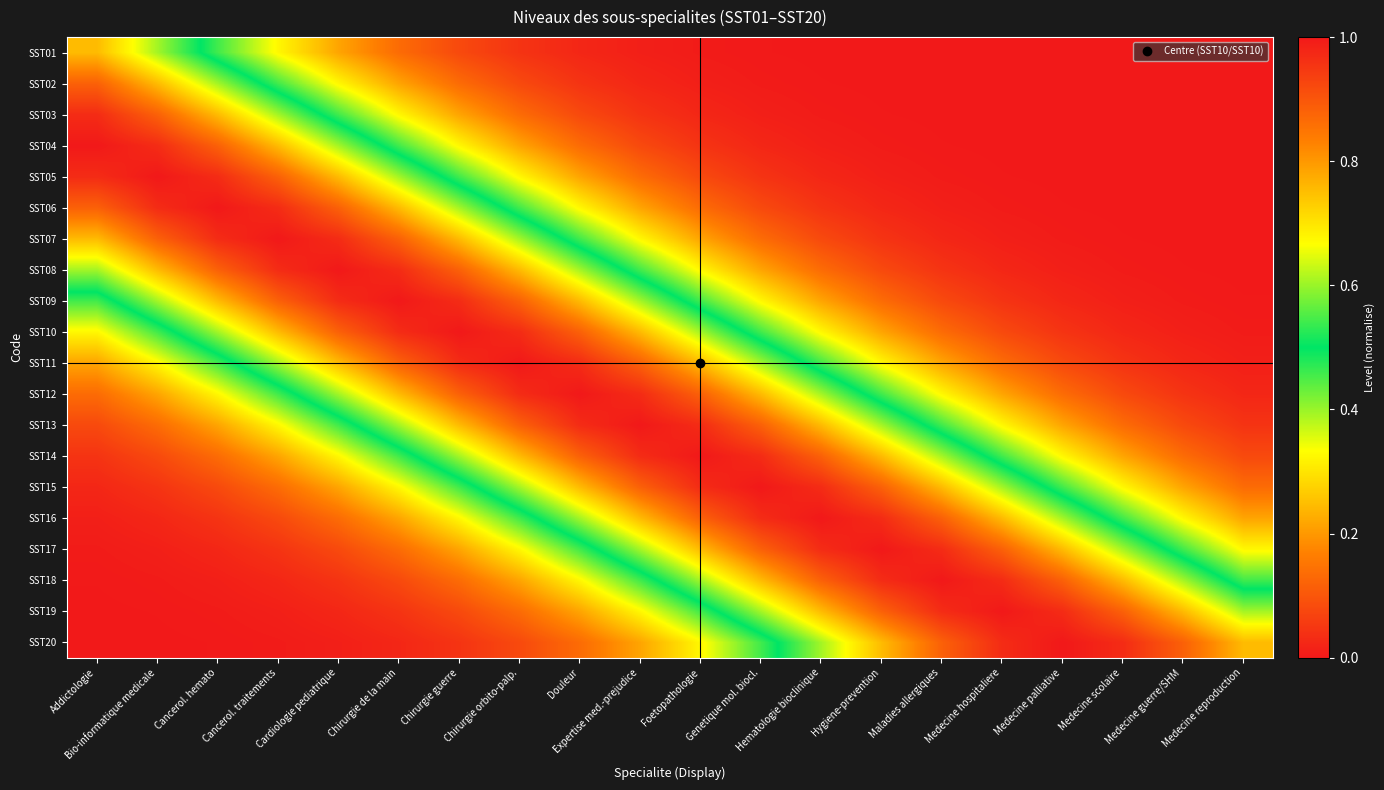

Reading left to right, list all the values displayed in this chart.

SST01: Addictologie=0.8	Bio-informatique medicale=0.6	Cancerol. hemato=0.5	Cancerol. traitements=0.3	Cardiologie pediatrique=0.2	Chirurgie de la main=0.1	Chirurgie guerre=0.1	Chirurgie orbito-palp.=0.0	Douleur=0.0	Expertise med.-prejudice=0.0	Foetopathologie=0.0	Genetique mol. biocl.=0.0	Hematologie bioclinique=0.0	Hygiene-prevention=0.0	Maladies allergiques=0.0	Medecine hospitaliere=0.0	Medecine palliative=0.0	Medecine scolaire=0.0	Medecine guerre/SHM=0.0	Medecine reproduction=0.0
SST02: Addictologie=0.9	Bio-informatique medicale=0.8	Cancerol. hemato=0.6	Cancerol. traitements=0.5	Cardiologie pediatrique=0.3	Chirurgie de la main=0.2	Chirurgie guerre=0.1	Chirurgie orbito-palp.=0.1	Douleur=0.0	Expertise med.-prejudice=0.0	Foetopathologie=0.0	Genetique mol. biocl.=0.0	Hematologie bioclinique=0.0	Hygiene-prevention=0.0	Maladies allergiques=0.0	Medecine hospitaliere=0.0	Medecine palliative=0.0	Medecine scolaire=0.0	Medecine guerre/SHM=0.0	Medecine reproduction=0.0
SST03: Addictologie=1.0	Bio-informatique medicale=0.9	Cancerol. hemato=0.8	Cancerol. traitements=0.6	Cardiologie pediatrique=0.5	Chirurgie de la main=0.3	Chirurgie guerre=0.2	Chirurgie orbito-palp.=0.1	Douleur=0.1	Expertise med.-prejudice=0.0	Foetopathologie=0.0	Genetique mol. biocl.=0.0	Hematologie bioclinique=0.0	Hygiene-prevention=0.0	Maladies allergiques=0.0	Medecine hospitaliere=0.0	Medecine palliative=0.0	Medecine scolaire=0.0	Medecine guerre/SHM=0.0	Medecine reproduction=0.0
SST04: Addictologie=1.0	Bio-informatique medicale=1.0	Cancerol. hemato=0.9	Cancerol. traitements=0.8	Cardiologie pediatrique=0.6	Chirurgie de la main=0.5	Chirurgie guerre=0.3	Chirurgie orbito-palp.=0.2	Douleur=0.1	Expertise med.-prejudice=0.1	Foetopathologie=0.0	Genetique mol. biocl.=0.0	Hematologie bioclinique=0.0	Hygiene-prevention=0.0	Maladies allergiques=0.0	Medecine hospitaliere=0.0	Medecine palliative=0.0	Medecine scolaire=0.0	Medecine guerre/SHM=0.0	Medecine reproduction=0.0
SST05: Addictologie=1.0	Bio-informatique medicale=1.0	Cancerol. hemato=1.0	Cancerol. traitements=0.9	Cardiologie pediatrique=0.8	Chirurgie de la main=0.6	Chirurgie guerre=0.5	Chirurgie orbito-palp.=0.3	Douleur=0.2	Expertise med.-prejudice=0.1	Foetopathologie=0.1	Genetique mol. biocl.=0.0	Hematologie bioclinique=0.0	Hygiene-prevention=0.0	Maladies allergiques=0.0	Medecine hospitaliere=0.0	Medecine palliative=0.0	Medecine scolaire=0.0	Medecine guerre/SHM=0.0	Medecine reproduction=0.0
SST06: Addictologie=0.9	Bio-informatique medicale=1.0	Cancerol. hemato=1.0	Cancerol. traitements=1.0	Cardiologie pediatrique=0.9	Chirurgie de la main=0.8	Chirurgie guerre=0.6	Chirurgie orbito-palp.=0.5	Douleur=0.3	Expertise med.-prejudice=0.2	Foetopathologie=0.1	Genetique mol. biocl.=0.1	Hematologie bioclinique=0.0	Hygiene-prevention=0.0	Maladies allergiques=0.0	Medecine hospitaliere=0.0	Medecine palliative=0.0	Medecine scolaire=0.0	Medecine guerre/SHM=0.0	Medecine reproduction=0.0
SST07: Addictologie=0.8	Bio-informatique medicale=0.9	Cancerol. hemato=1.0	Cancerol. traitements=1.0	Cardiologie pediatrique=1.0	Chirurgie de la main=0.9	Chirurgie guerre=0.8	Chirurgie orbito-palp.=0.6	Douleur=0.5	Expertise med.-prejudice=0.3	Foetopathologie=0.2	Genetique mol. biocl.=0.1	Hematologie bioclinique=0.1	Hygiene-prevention=0.0	Maladies allergiques=0.0	Medecine hospitaliere=0.0	Medecine palliative=0.0	Medecine scolaire=0.0	Medecine guerre/SHM=0.0	Medecine reproduction=0.0
SST08: Addictologie=0.6	Bio-informatique medicale=0.8	Cancerol. hemato=0.9	Cancerol. traitements=1.0	Cardiologie pediatrique=1.0	Chirurgie de la main=1.0	Chirurgie guerre=0.9	Chirurgie orbito-palp.=0.8	Douleur=0.6	Expertise med.-prejudice=0.5	Foetopathologie=0.3	Genetique mol. biocl.=0.2	Hematologie bioclinique=0.1	Hygiene-prevention=0.1	Maladies allergiques=0.0	Medecine hospitaliere=0.0	Medecine palliative=0.0	Medecine scolaire=0.0	Medecine guerre/SHM=0.0	Medecine reproduction=0.0
SST09: Addictologie=0.5	Bio-informatique medicale=0.6	Cancerol. hemato=0.8	Cancerol. traitements=0.9	Cardiologie pediatrique=1.0	Chirurgie de la main=1.0	Chirurgie guerre=1.0	Chirurgie orbito-palp.=0.9	Douleur=0.8	Expertise med.-prejudice=0.6	Foetopathologie=0.5	Genetique mol. biocl.=0.3	Hematologie bioclinique=0.2	Hygiene-prevention=0.1	Maladies allergiques=0.1	Medecine hospitaliere=0.0	Medecine palliative=0.0	Medecine scolaire=0.0	Medecine guerre/SHM=0.0	Medecine reproduction=0.0
SST10: Addictologie=0.3	Bio-informatique medicale=0.5	Cancerol. hemato=0.6	Cancerol. traitements=0.8	Cardiologie pediatrique=0.9	Chirurgie de la main=1.0	Chirurgie guerre=1.0	Chirurgie orbito-palp.=1.0	Douleur=0.9	Expertise med.-prejudice=0.8	Foetopathologie=0.6	Genetique mol. biocl.=0.5	Hematologie bioclinique=0.3	Hygiene-prevention=0.2	Maladies allergiques=0.1	Medecine hospitaliere=0.1	Medecine palliative=0.0	Medecine scolaire=0.0	Medecine guerre/SHM=0.0	Medecine reproduction=0.0
SST11: Addictologie=0.2	Bio-informatique medicale=0.3	Cancerol. hemato=0.5	Cancerol. traitements=0.6	Cardiologie pediatrique=0.8	Chirurgie de la main=0.9	Chirurgie guerre=1.0	Chirurgie orbito-palp.=1.0	Douleur=1.0	Expertise med.-prejudice=0.9	Foetopathologie=0.8	Genetique mol. biocl.=0.6	Hematologie bioclinique=0.5	Hygiene-prevention=0.3	Maladies allergiques=0.2	Medecine hospitaliere=0.1	Medecine palliative=0.1	Medecine scolaire=0.0	Medecine guerre/SHM=0.0	Medecine reproduction=0.0
SST12: Addictologie=0.1	Bio-informatique medicale=0.2	Cancerol. hemato=0.3	Cancerol. traitements=0.5	Cardiologie pediatrique=0.6	Chirurgie de la main=0.8	Chirurgie guerre=0.9	Chirurgie orbito-palp.=1.0	Douleur=1.0	Expertise med.-prejudice=1.0	Foetopathologie=0.9	Genetique mol. biocl.=0.8	Hematologie bioclinique=0.6	Hygiene-prevention=0.5	Maladies allergiques=0.3	Medecine hospitaliere=0.2	Medecine palliative=0.1	Medecine scolaire=0.1	Medecine guerre/SHM=0.0	Medecine reproduction=0.0
SST13: Addictologie=0.1	Bio-informatique medicale=0.1	Cancerol. hemato=0.2	Cancerol. traitements=0.3	Cardiologie pediatrique=0.5	Chirurgie de la main=0.6	Chirurgie guerre=0.8	Chirurgie orbito-palp.=0.9	Douleur=1.0	Expertise med.-prejudice=1.0	Foetopathologie=1.0	Genetique mol. biocl.=0.9	Hematologie bioclinique=0.8	Hygiene-prevention=0.6	Maladies allergiques=0.5	Medecine hospitaliere=0.3	Medecine palliative=0.2	Medecine scolaire=0.1	Medecine guerre/SHM=0.1	Medecine reproduction=0.0
SST14: Addictologie=0.0	Bio-informatique medicale=0.1	Cancerol. hemato=0.1	Cancerol. traitements=0.2	Cardiologie pediatrique=0.3	Chirurgie de la main=0.5	Chirurgie guerre=0.6	Chirurgie orbito-palp.=0.8	Douleur=0.9	Expertise med.-prejudice=1.0	Foetopathologie=1.0	Genetique mol. biocl.=1.0	Hematologie bioclinique=0.9	Hygiene-prevention=0.8	Maladies allergiques=0.6	Medecine hospitaliere=0.5	Medecine palliative=0.3	Medecine scolaire=0.2	Medecine guerre/SHM=0.1	Medecine reproduction=0.1
SST15: Addictologie=0.0	Bio-informatique medicale=0.0	Cancerol. hemato=0.1	Cancerol. traitements=0.1	Cardiologie pediatrique=0.2	Chirurgie de la main=0.3	Chirurgie guerre=0.5	Chirurgie orbito-palp.=0.6	Douleur=0.8	Expertise med.-prejudice=0.9	Foetopathologie=1.0	Genetique mol. biocl.=1.0	Hematologie bioclinique=1.0	Hygiene-prevention=0.9	Maladies allergiques=0.8	Medecine hospitaliere=0.6	Medecine palliative=0.5	Medecine scolaire=0.3	Medecine guerre/SHM=0.2	Medecine reproduction=0.1
SST16: Addictologie=0.0	Bio-informatique medicale=0.0	Cancerol. hemato=0.0	Cancerol. traitements=0.1	Cardiologie pediatrique=0.1	Chirurgie de la main=0.2	Chirurgie guerre=0.3	Chirurgie orbito-palp.=0.5	Douleur=0.6	Expertise med.-prejudice=0.8	Foetopathologie=0.9	Genetique mol. biocl.=1.0	Hematologie bioclinique=1.0	Hygiene-prevention=1.0	Maladies allergiques=0.9	Medecine hospitaliere=0.8	Medecine palliative=0.6	Medecine scolaire=0.5	Medecine guerre/SHM=0.3	Medecine reproduction=0.2
SST17: Addictologie=0.0	Bio-informatique medicale=0.0	Cancerol. hemato=0.0	Cancerol. traitements=0.0	Cardiologie pediatrique=0.1	Chirurgie de la main=0.1	Chirurgie guerre=0.2	Chirurgie orbito-palp.=0.3	Douleur=0.5	Expertise med.-prejudice=0.6	Foetopathologie=0.8	Genetique mol. biocl.=0.9	Hematologie bioclinique=1.0	Hygiene-prevention=1.0	Maladies allergiques=1.0	Medecine hospitaliere=0.9	Medecine palliative=0.8	Medecine scolaire=0.6	Medecine guerre/SHM=0.5	Medecine reproduction=0.3
SST18: Addictologie=0.0	Bio-informatique medicale=0.0	Cancerol. hemato=0.0	Cancerol. traitements=0.0	Cardiologie pediatrique=0.0	Chirurgie de la main=0.1	Chirurgie guerre=0.1	Chirurgie orbito-palp.=0.2	Douleur=0.3	Expertise med.-prejudice=0.5	Foetopathologie=0.6	Genetique mol. biocl.=0.8	Hematologie bioclinique=0.9	Hygiene-prevention=1.0	Maladies allergiques=1.0	Medecine hospitaliere=1.0	Medecine palliative=0.9	Medecine scolaire=0.8	Medecine guerre/SHM=0.6	Medecine reproduction=0.5
SST19: Addictologie=0.0	Bio-informatique medicale=0.0	Cancerol. hemato=0.0	Cancerol. traitements=0.0	Cardiologie pediatrique=0.0	Chirurgie de la main=0.0	Chirurgie guerre=0.1	Chirurgie orbito-palp.=0.1	Douleur=0.2	Expertise med.-prejudice=0.3	Foetopathologie=0.5	Genetique mol. biocl.=0.6	Hematologie bioclinique=0.8	Hygiene-prevention=0.9	Maladies allergiques=1.0	Medecine hospitaliere=1.0	Medecine palliative=1.0	Medecine scolaire=0.9	Medecine guerre/SHM=0.8	Medecine reproduction=0.6
SST20: Addictologie=0.0	Bio-informatique medicale=0.0	Cancerol. hemato=0.0	Cancerol. traitements=0.0	Cardiologie pediatrique=0.0	Chirurgie de la main=0.0	Chirurgie guerre=0.0	Chirurgie orbito-palp.=0.1	Douleur=0.1	Expertise med.-prejudice=0.2	Foetopathologie=0.3	Genetique mol. biocl.=0.5	Hematologie bioclinique=0.6	Hygiene-prevention=0.8	Maladies allergiques=0.9	Medecine hospitaliere=1.0	Medecine palliative=1.0	Medecine scolaire=1.0	Medecine guerre/SHM=0.9	Medecine reproduction=0.8